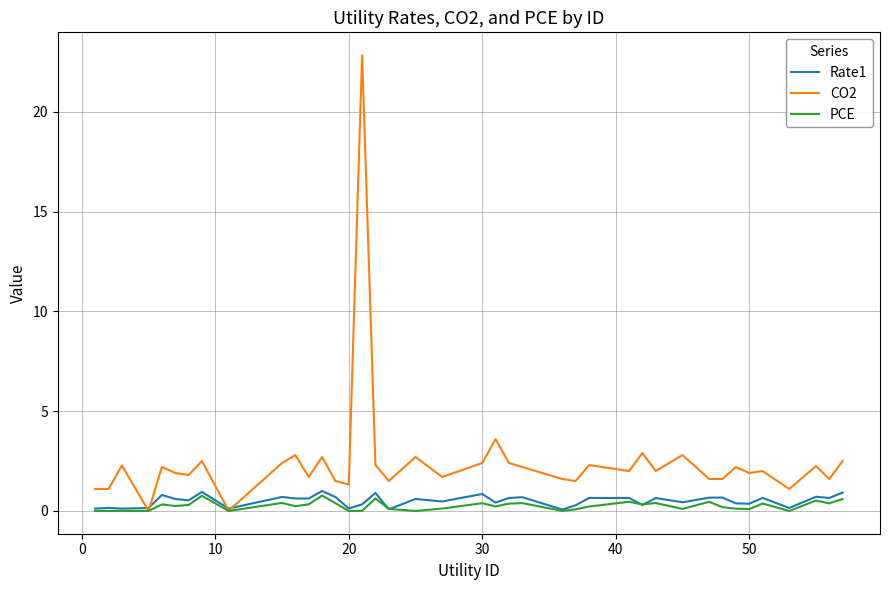

What is the maximum value for PCE?

0.8